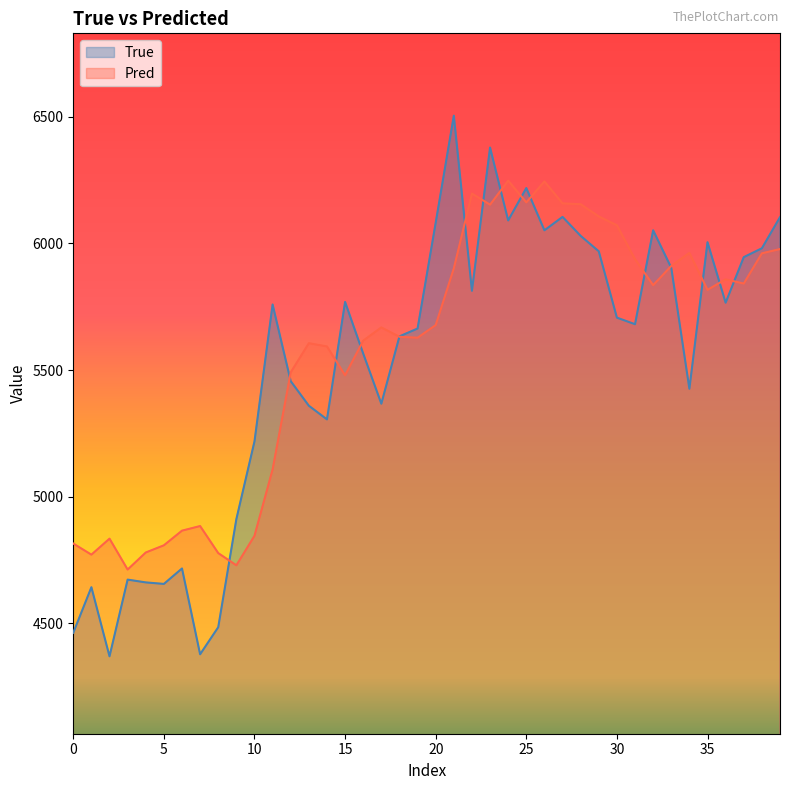

How many interior local valleys does the Pred series have?

10